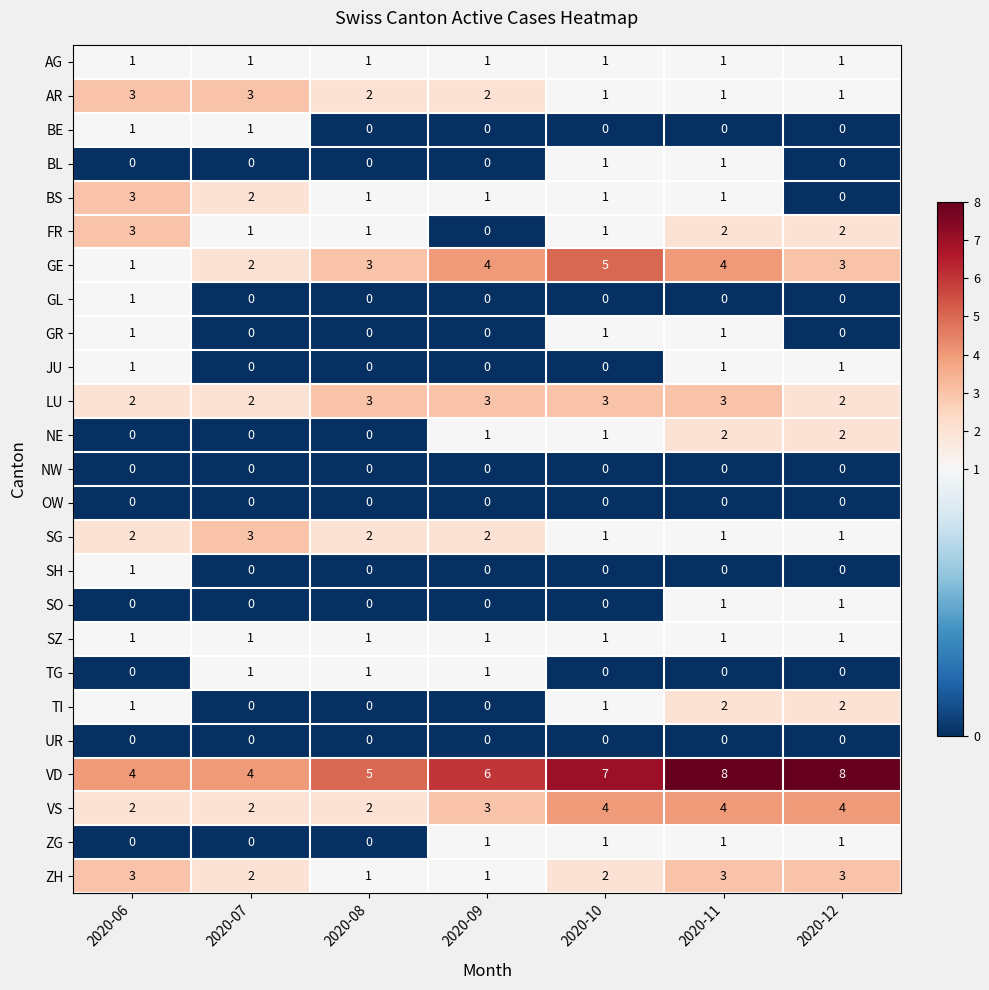

At which category is the sum across all series the highest?

2020-11